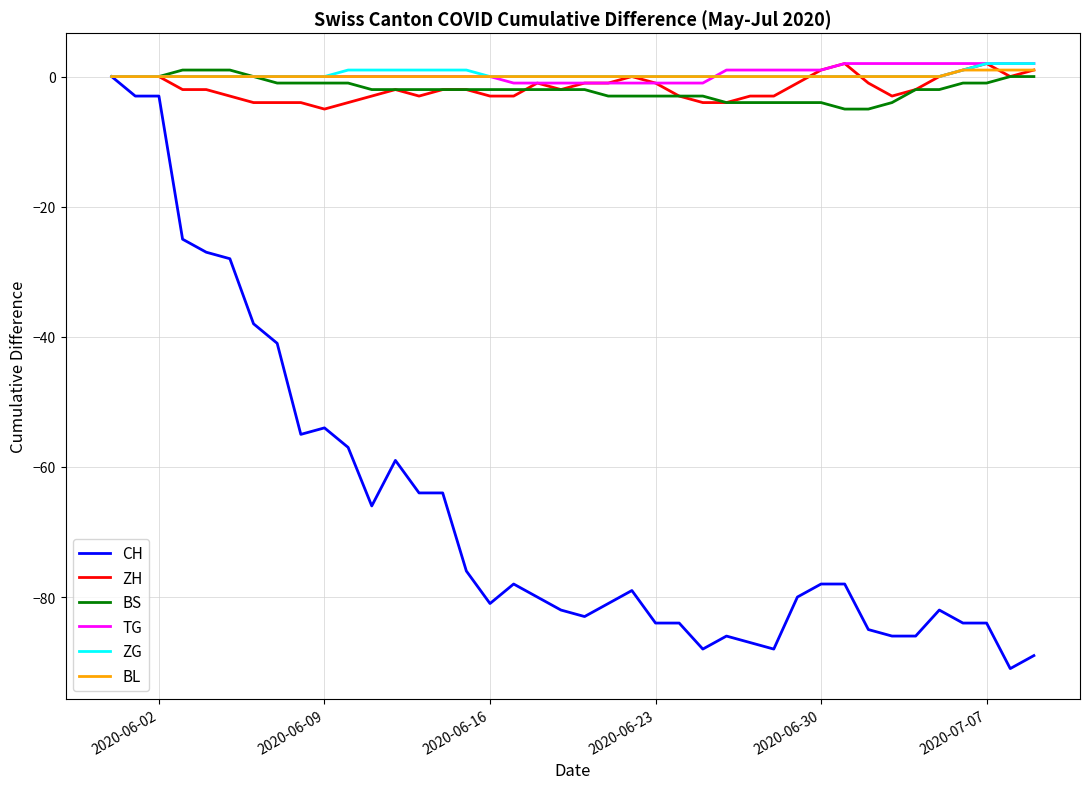

What are all the series names shown in the legend?

CH, ZH, BS, TG, ZG, BL